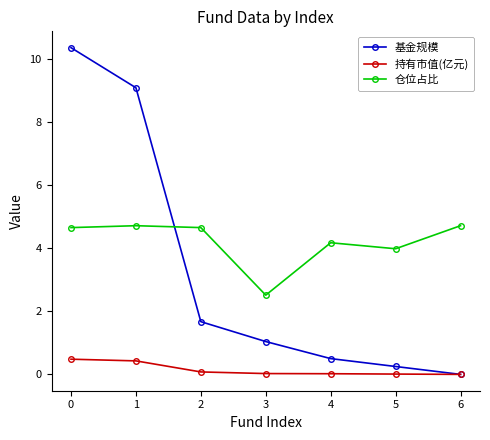

True or false: 基金规模 has more than 2 points higher than both neighbors.

False